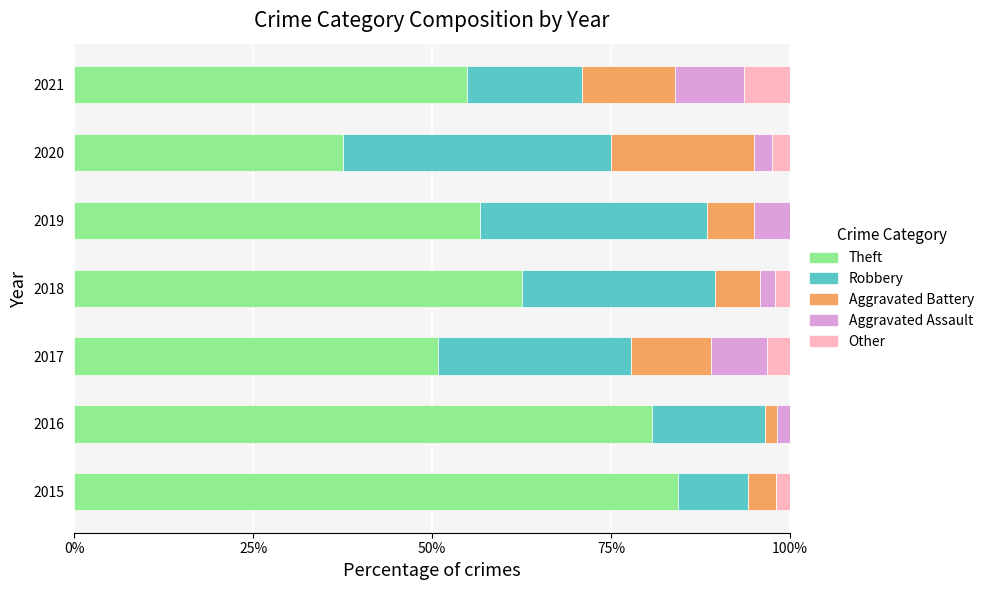

Which category has the highest value in the Theft series?

2015